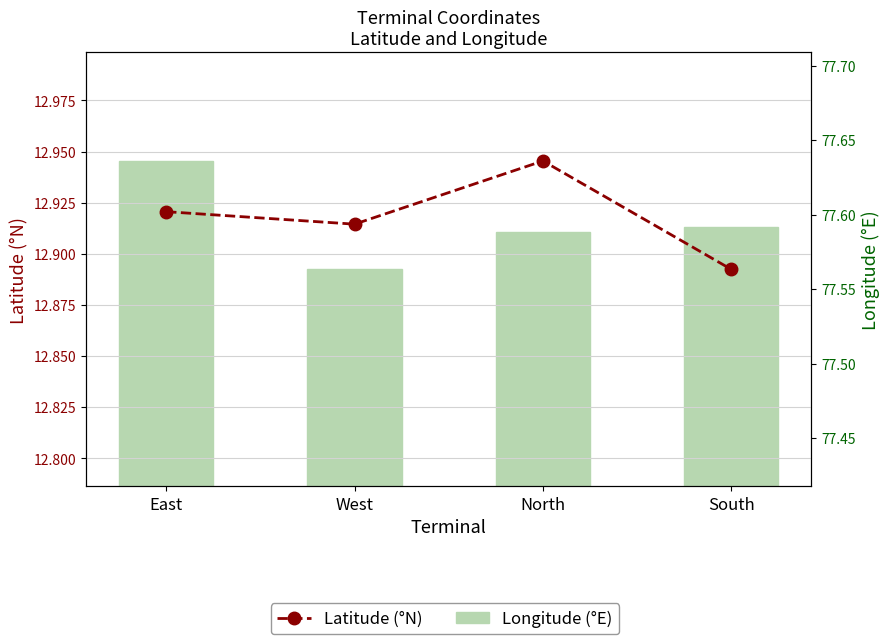

What is the spread (max minus min) of values at East?

64.7